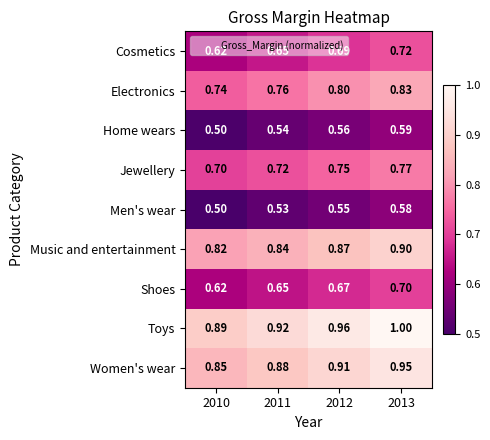

Rank the series at 2013 from highest to lowest value.

Toys, Women's wear, Music and entertainment, Electronics, Jewellery, Cosmetics, Shoes, Home wears, Men's wear